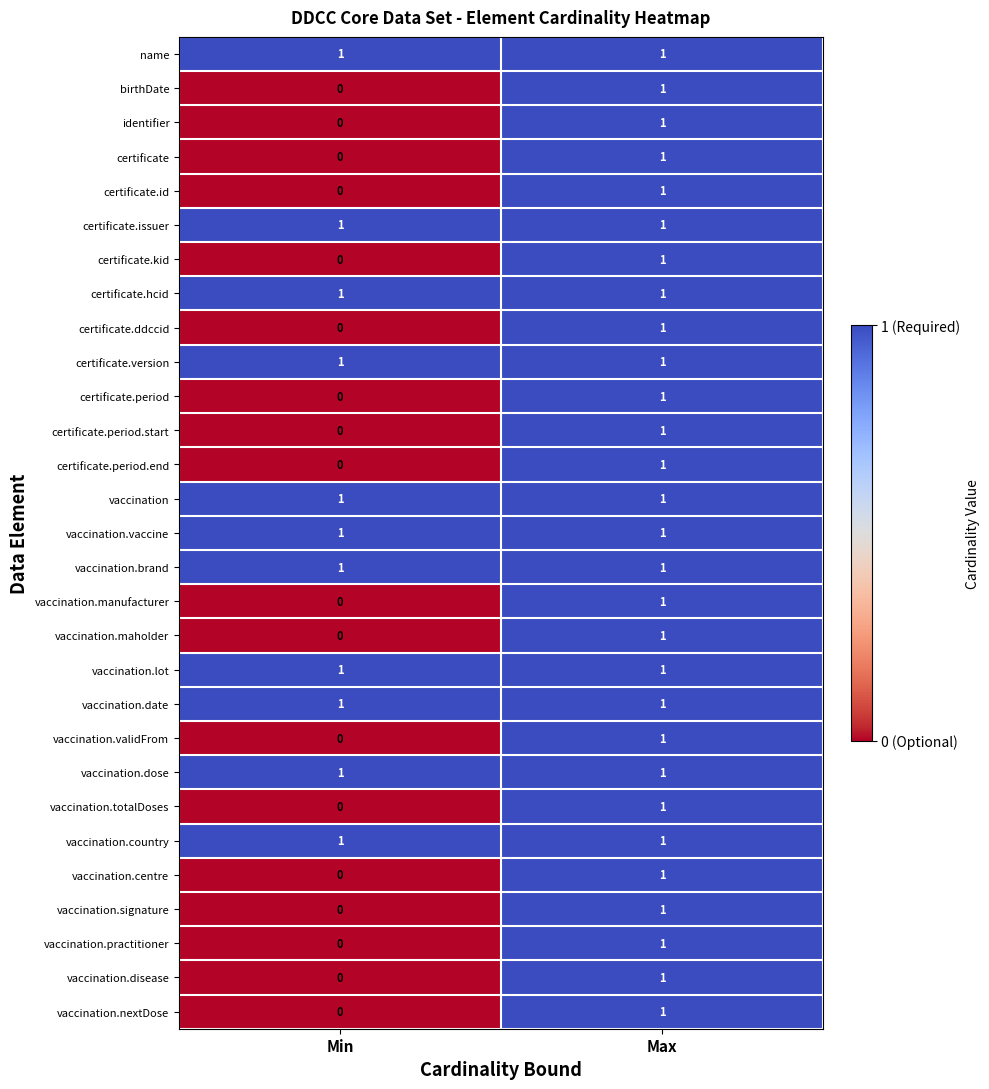

List the labels in order of vaccination.signature value, largest first.

Max, Min